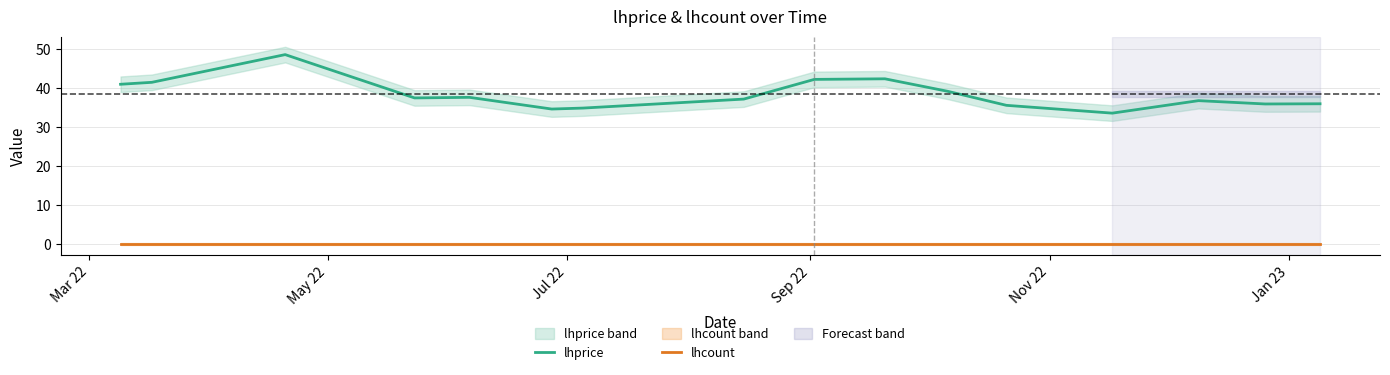

True or false: lhprice and lhcount cross at least once.

False